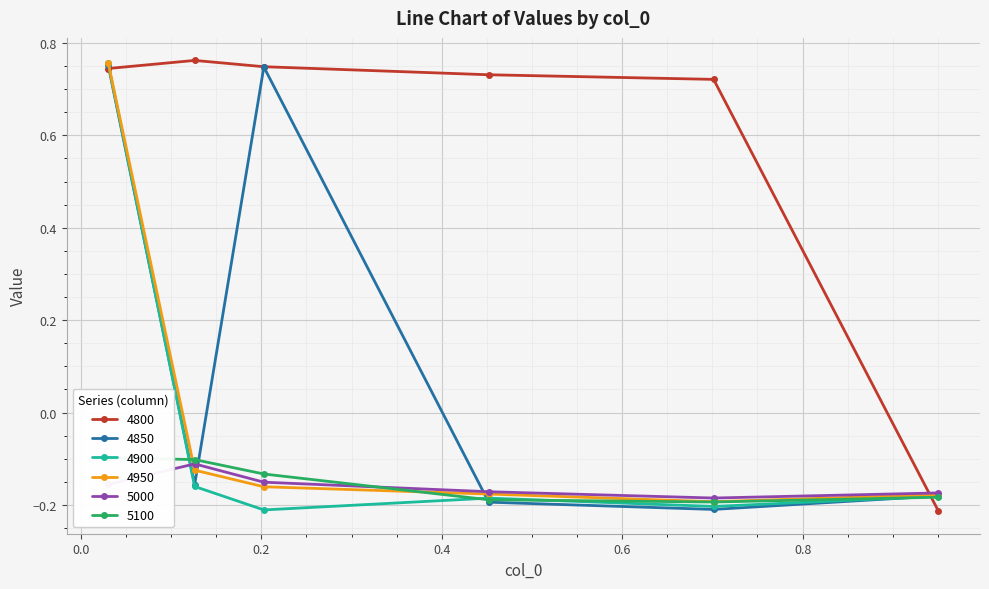

Is the value of 4800 at 0.03013698630136986 greater than the value of 5000 at 0.2027397260273973?

Yes